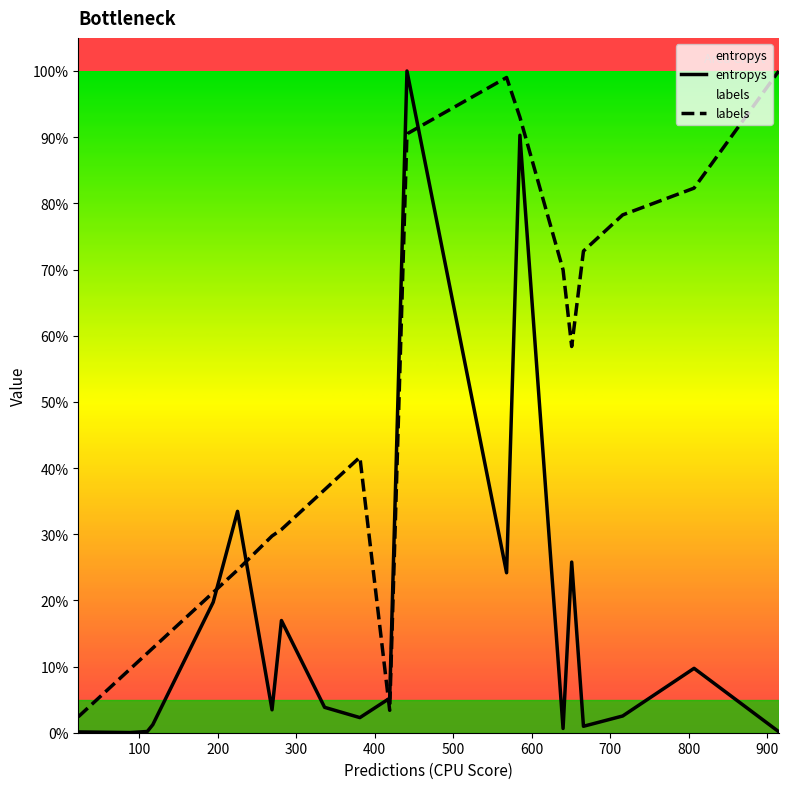

The value of entropys at 800 is 50.3. True or false?

False